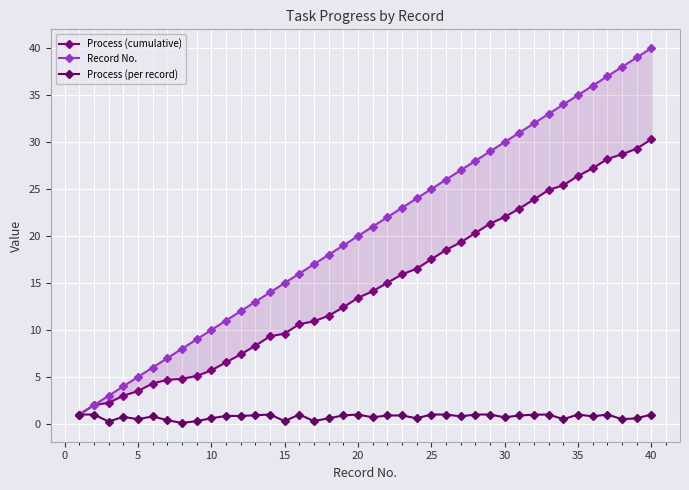

True or false: Process (per record) has more than 0 interior local peaks.

True